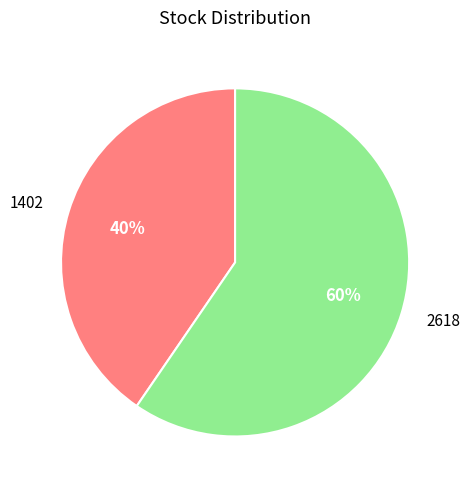

Rank the categories by value from lowest to highest.

1402, 2618